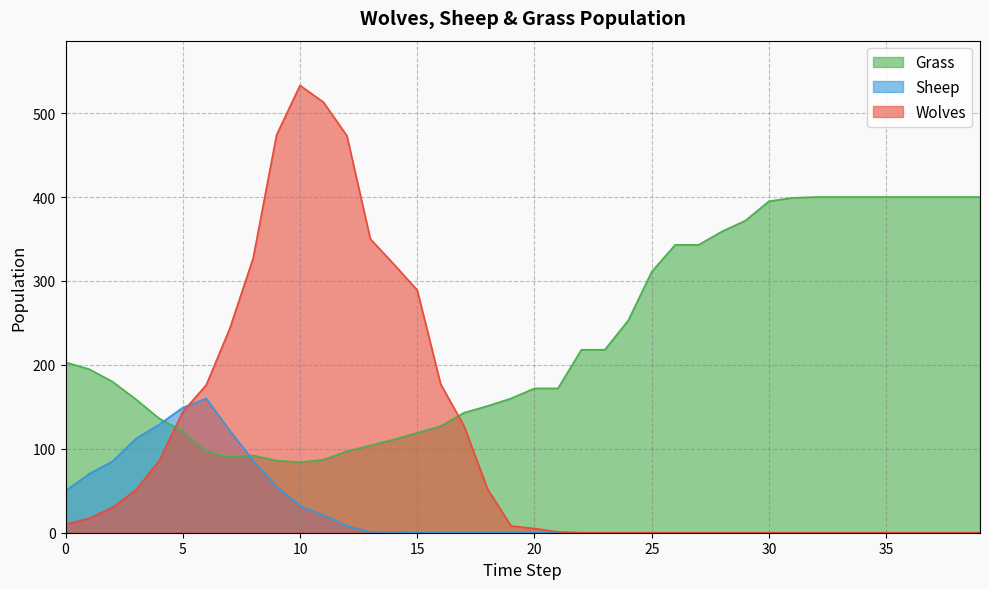

What is the difference between the maximum and minimum values in the Wolves series?

533